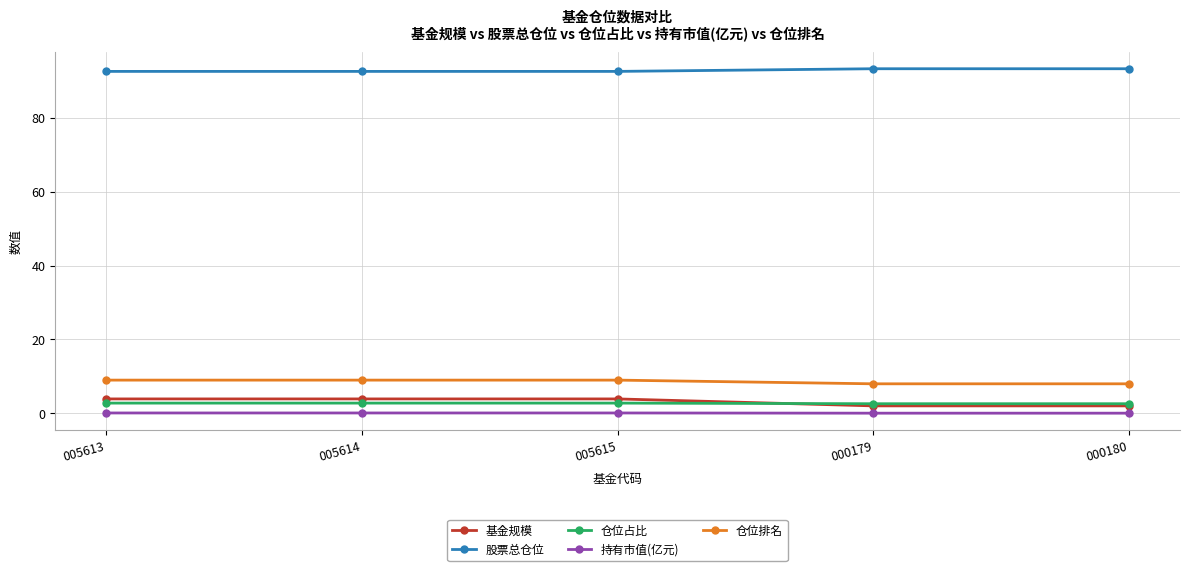

How many lines are shown in the chart?

5